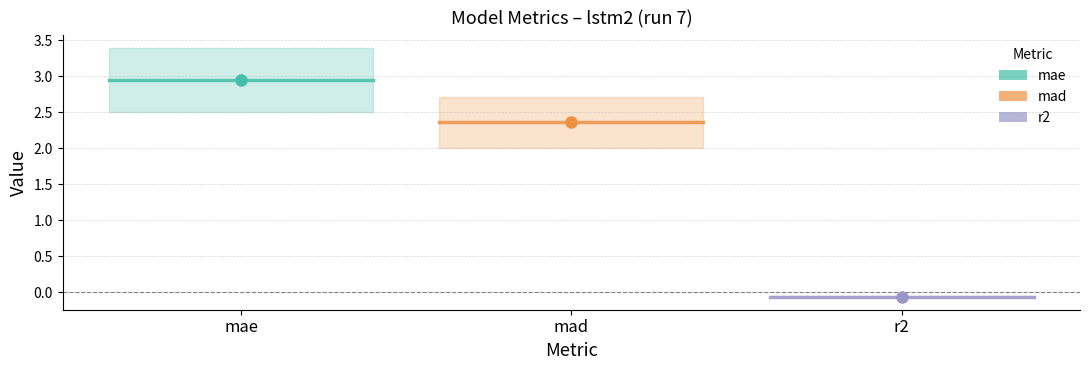

Between mae and mad, which series saw the biggest shift?

mae_line